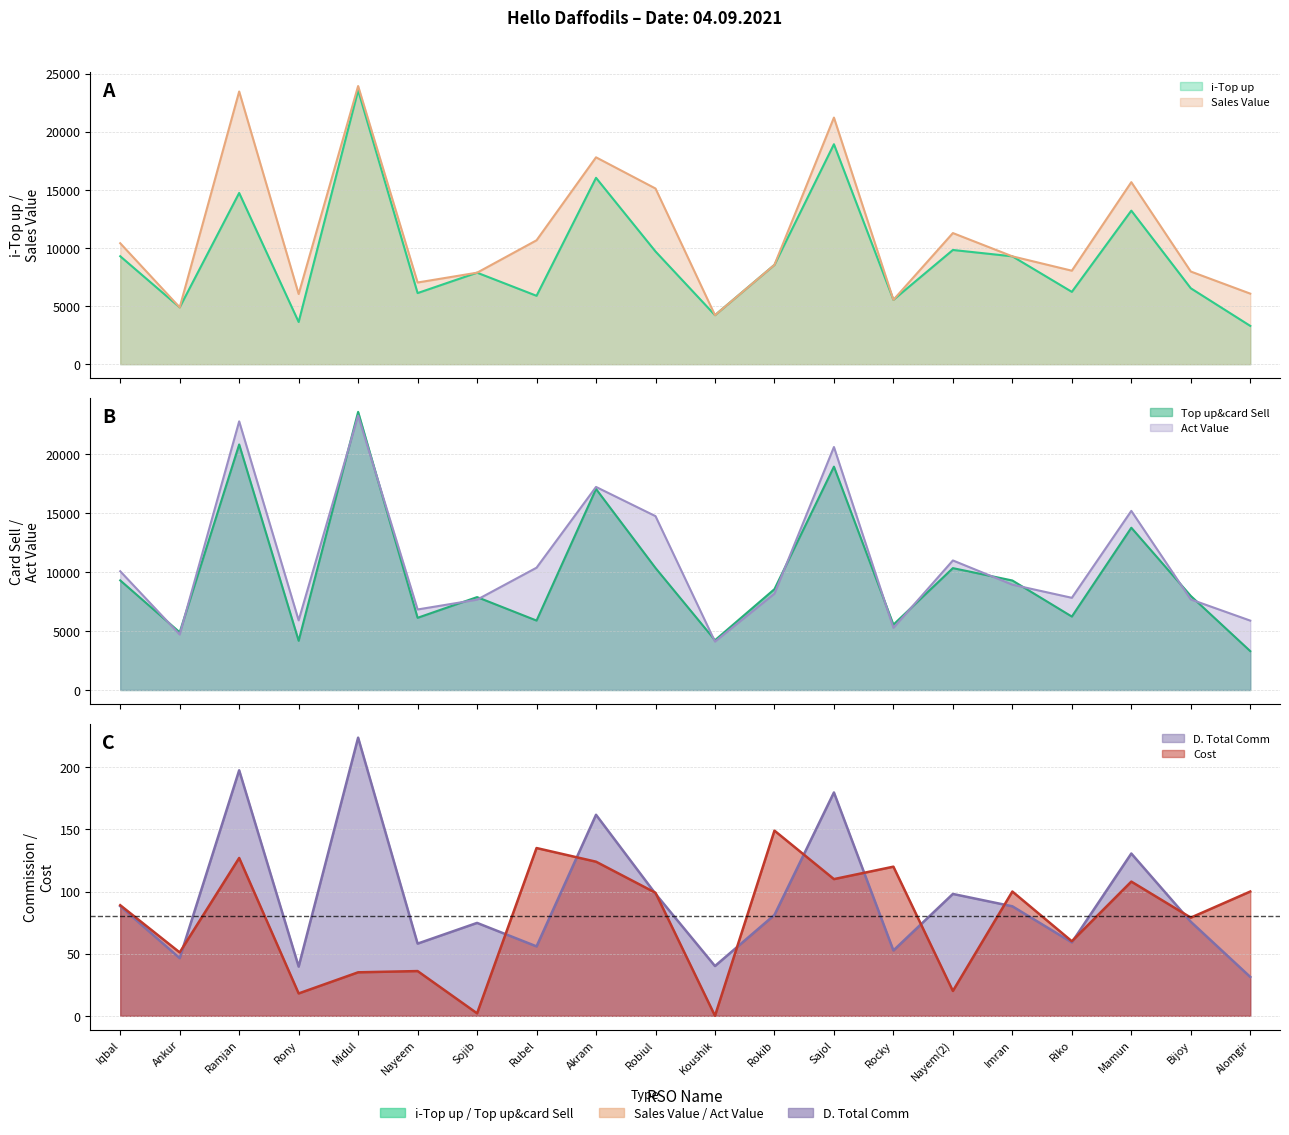

At which label does D. Total Comm first exceed 81?

Iqbal